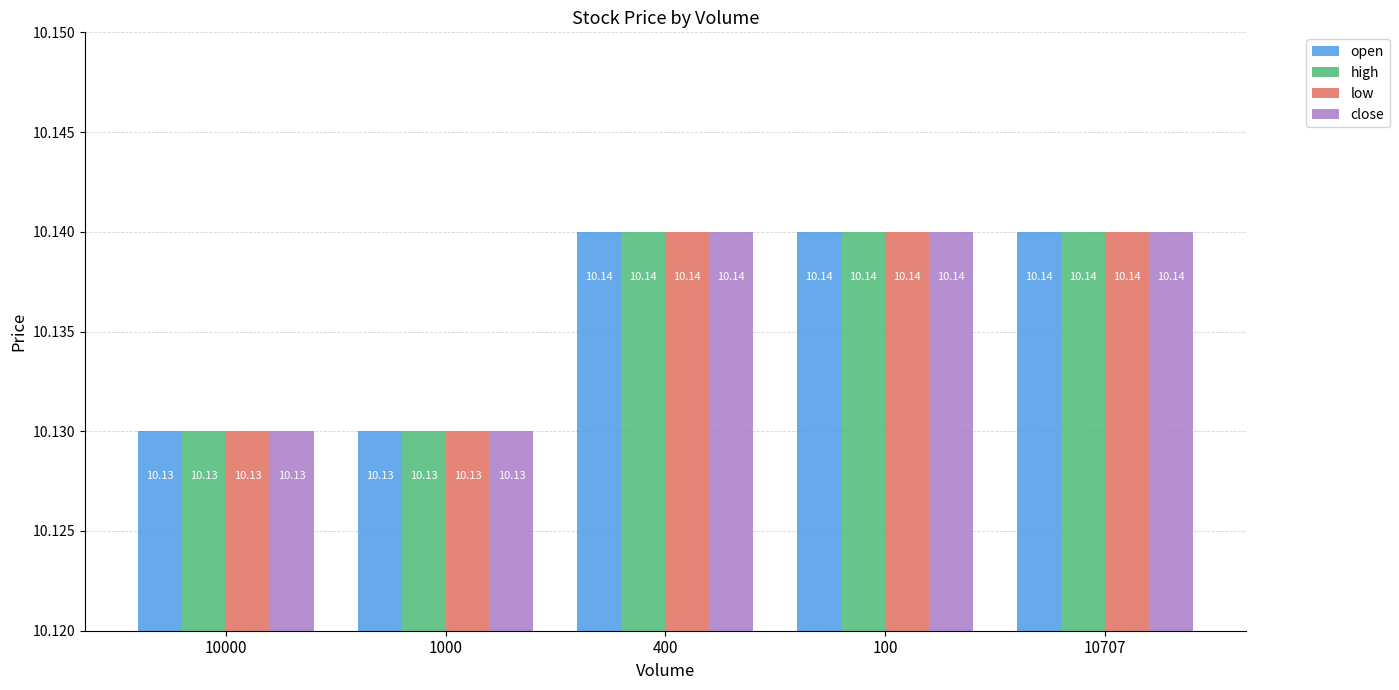

The value of open at 10707 is 17.6. True or false?

False